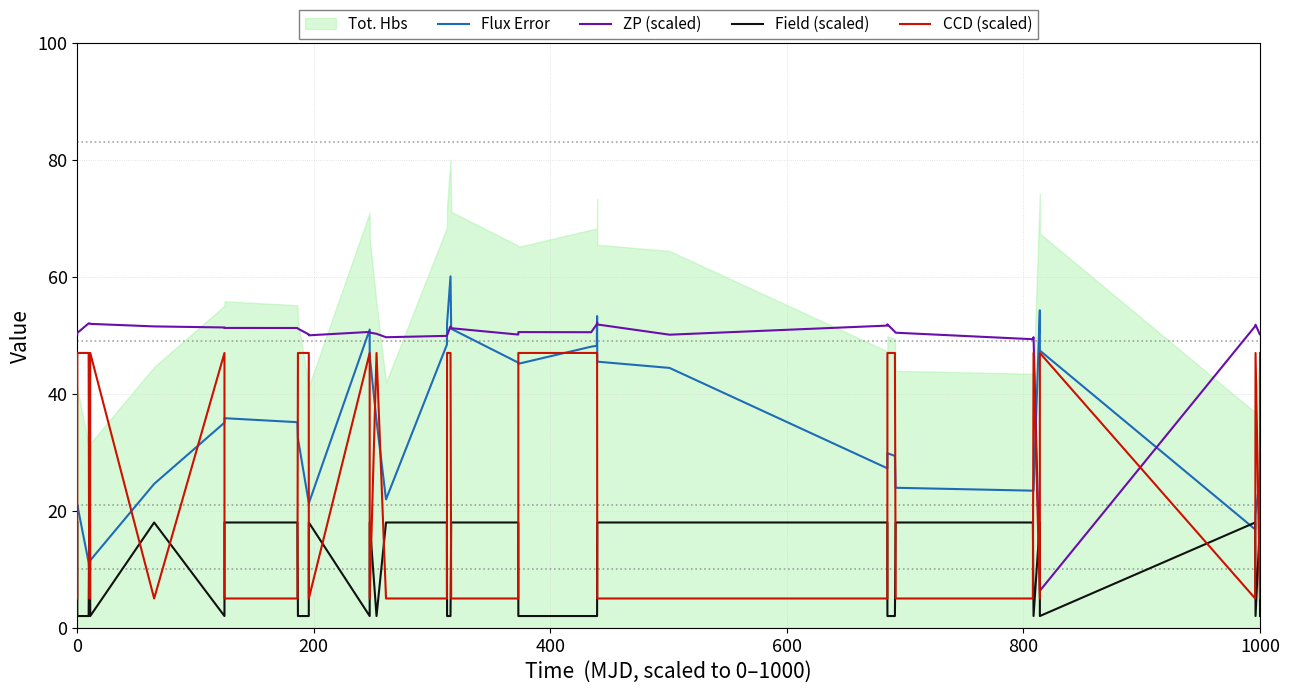

What is the lowest value of the Flux Error series?

9.6